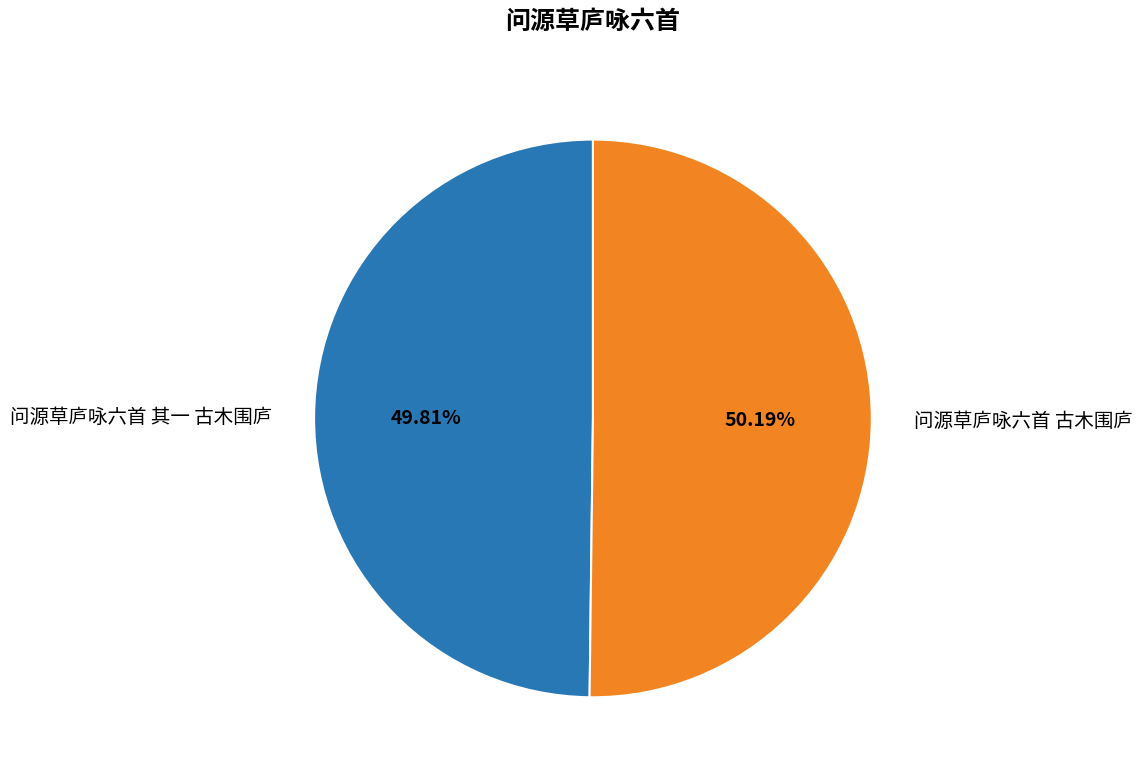

The 问源草庐咏六首 古木围庐 slice represents 50% of the pie. True or false?

True